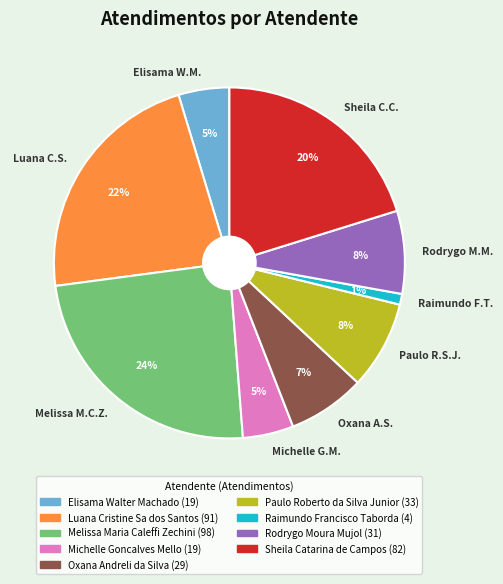

To the nearest percent, what is the difference between the largest and smallest slice percentages?

23%